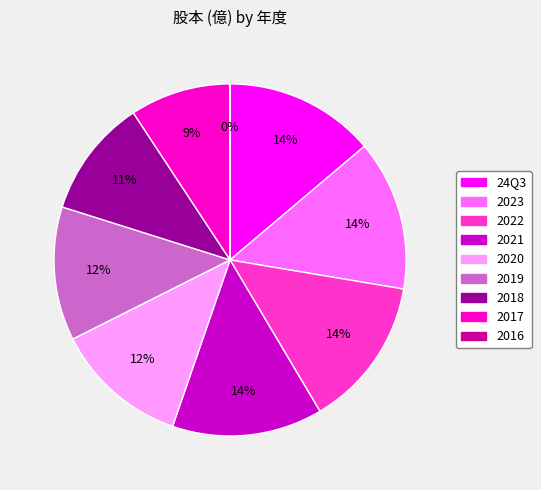

Which has a higher value, 2020 or 2023?

2023